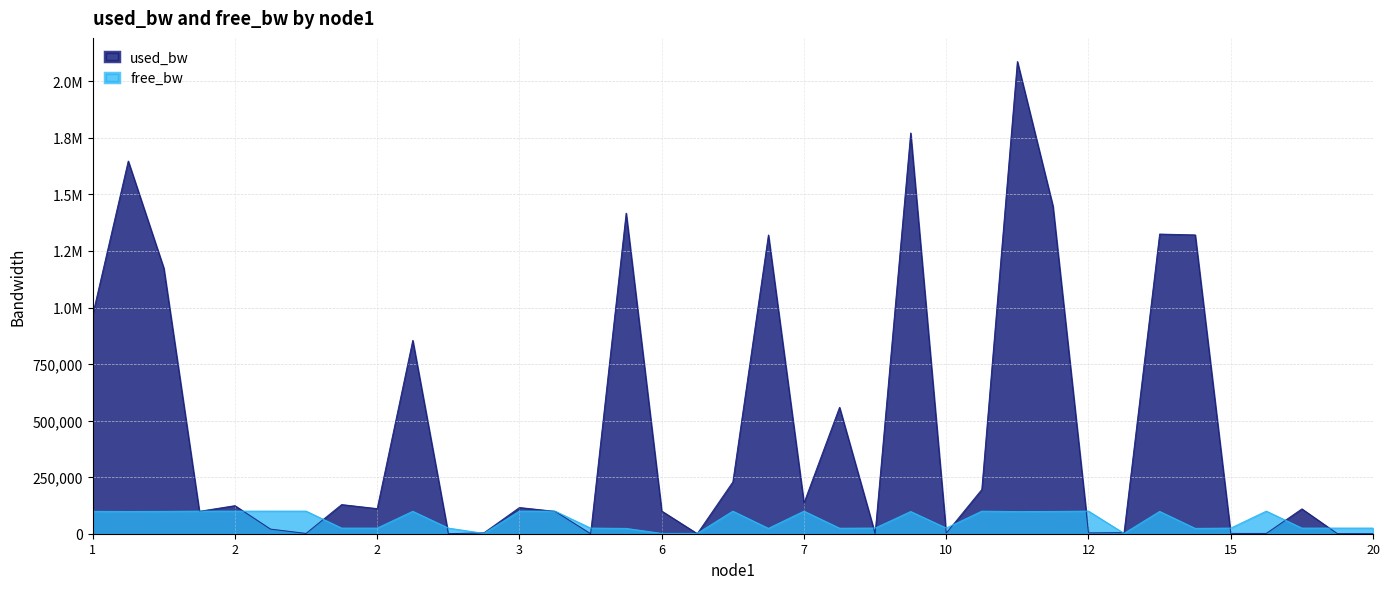

How many values in the free_bw series are below 97911?

18